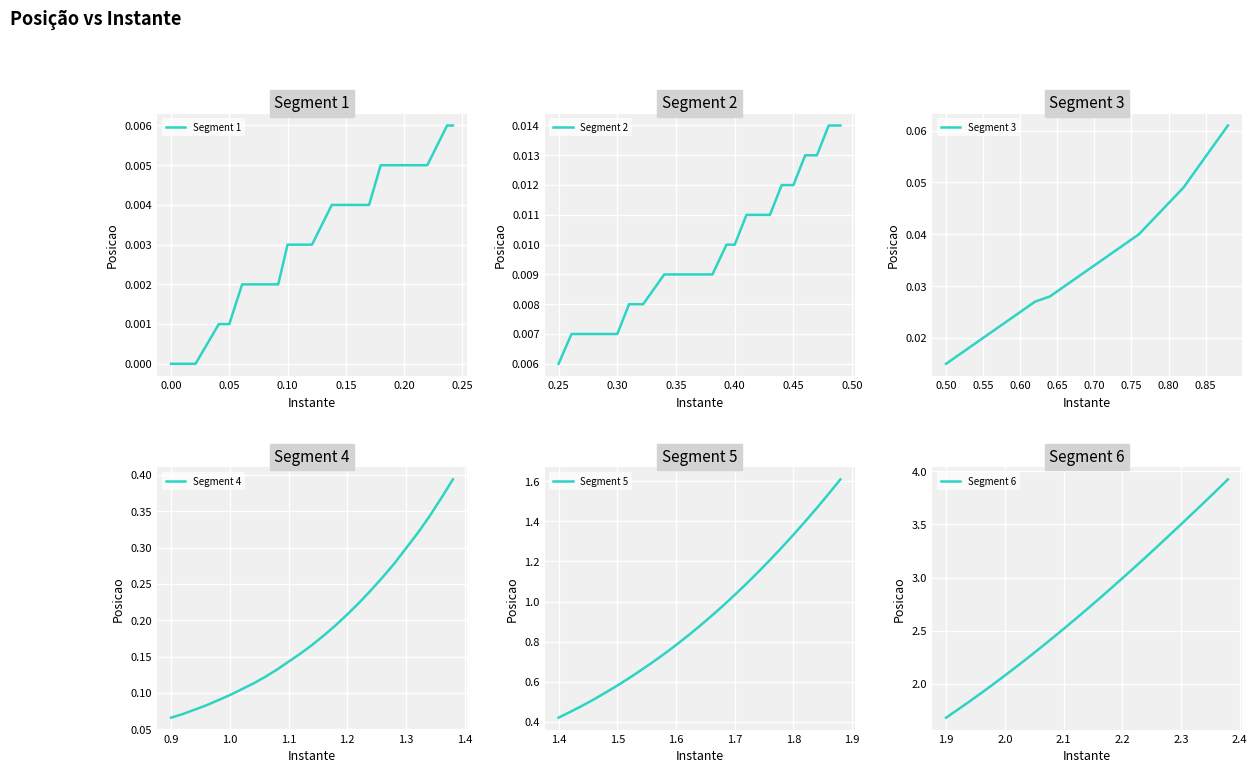

Is this an area chart (filled region under the line)?

No